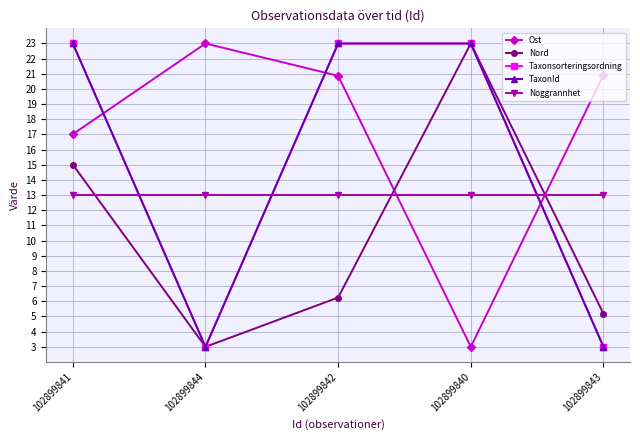

In Ost, how many points are higher than both neighbors (excluding endpoints)?

1